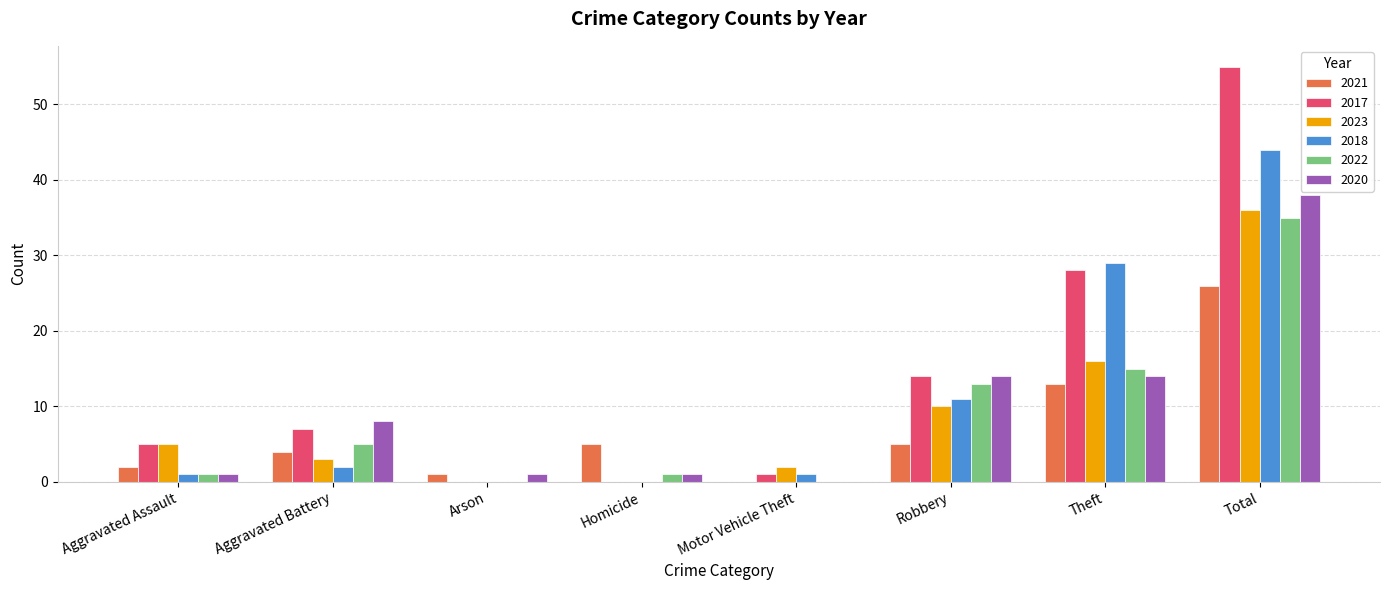

What is the average value of the 2021 series?

7